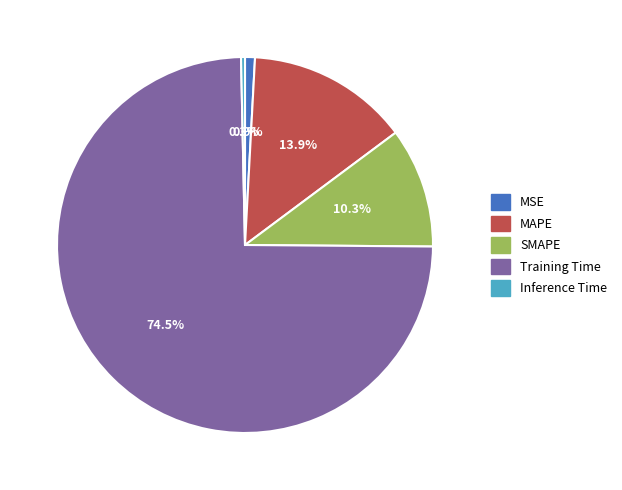

How many segments does this pie chart have?

5